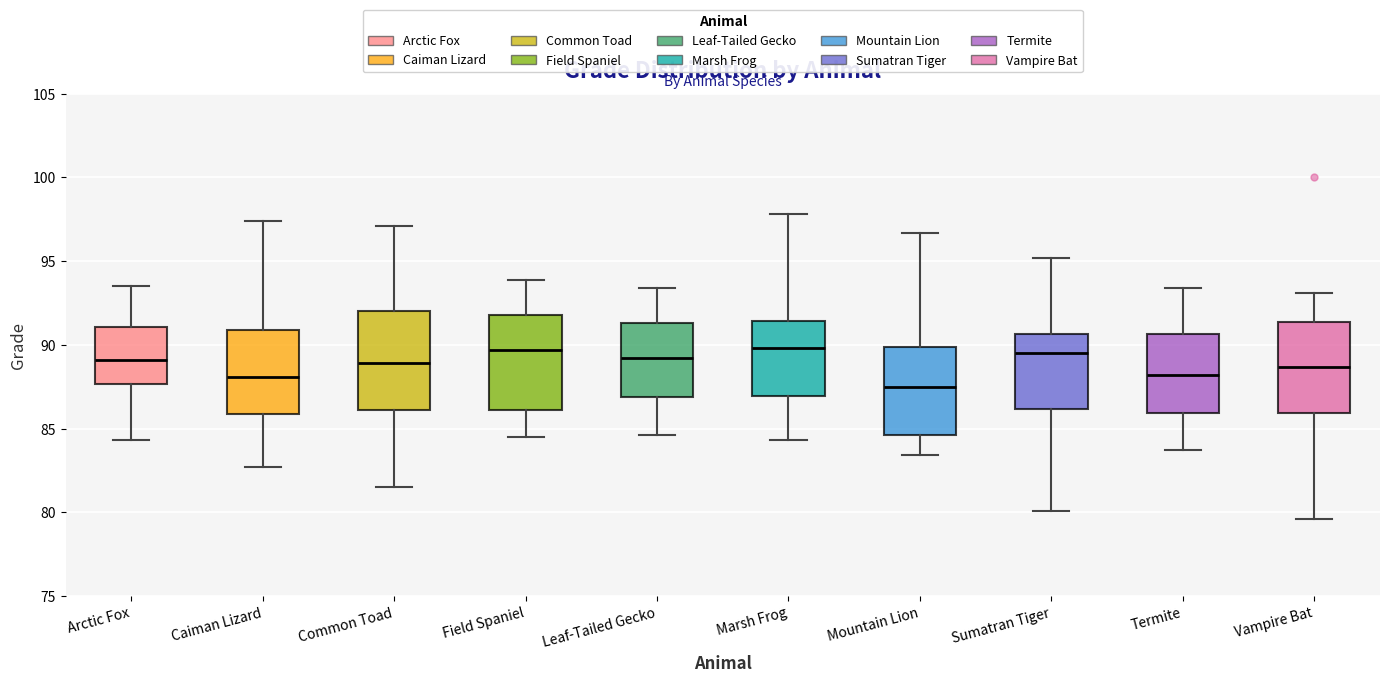

Reading left to right, transcribe this box plot: for each box, give where its median line is, the range the box spans, and where its two whiskers end, as read against the y-axis. The values are not printed on the chart, so give them approximately, as read against the axis.

Arctic Fox: median 89.0, box 87.5 to 91.0, whiskers 84.5 to 93.5
Caiman Lizard: median 88.0, box 86.0 to 91.0, whiskers 82.5 to 97.5
Common Toad: median 89.0, box 86.0 to 92.0, whiskers 81.5 to 97.0
Field Spaniel: median 89.5, box 86.0 to 92.0, whiskers 84.5 to 94.0
Leaf-Tailed Gecko: median 89.0, box 87.0 to 91.5, whiskers 84.5 to 93.5
Marsh Frog: median 90.0, box 87.0 to 91.5, whiskers 84.5 to 98.0
Mountain Lion: median 87.5, box 84.5 to 90.0, whiskers 83.5 to 96.5
Sumatran Tiger: median 89.5, box 86.0 to 90.5, whiskers 80.0 to 95.0
Termite: median 88.0, box 86.0 to 90.5, whiskers 83.5 to 93.5
Vampire Bat: median 88.5, box 86.0 to 91.5, whiskers 79.5 to 93.0